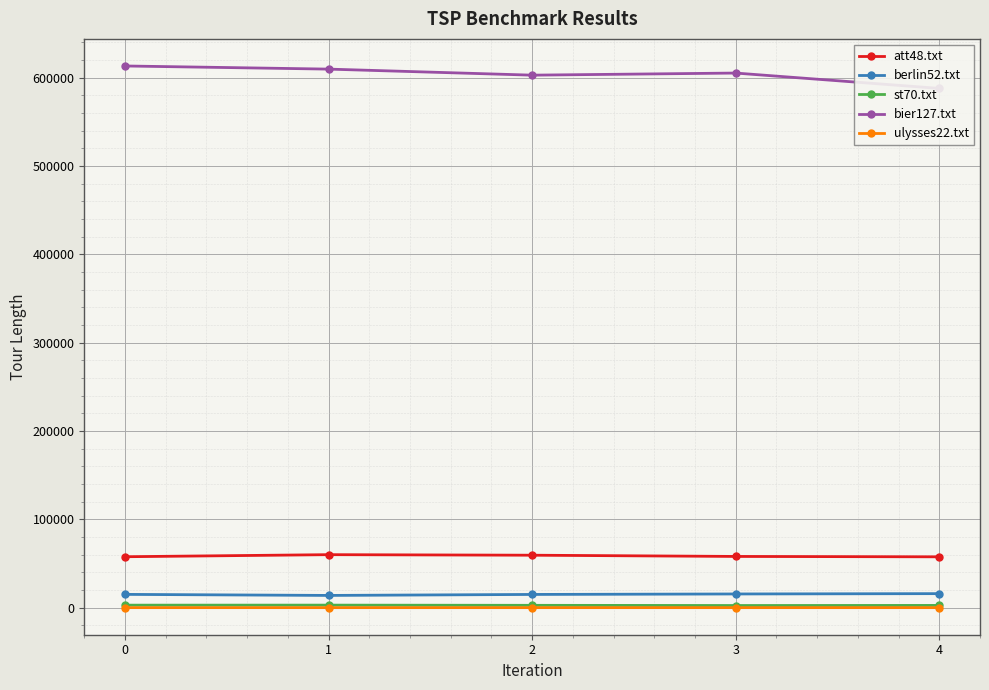

Is it true that ulysses22.txt equals 45.3 at 4?

False